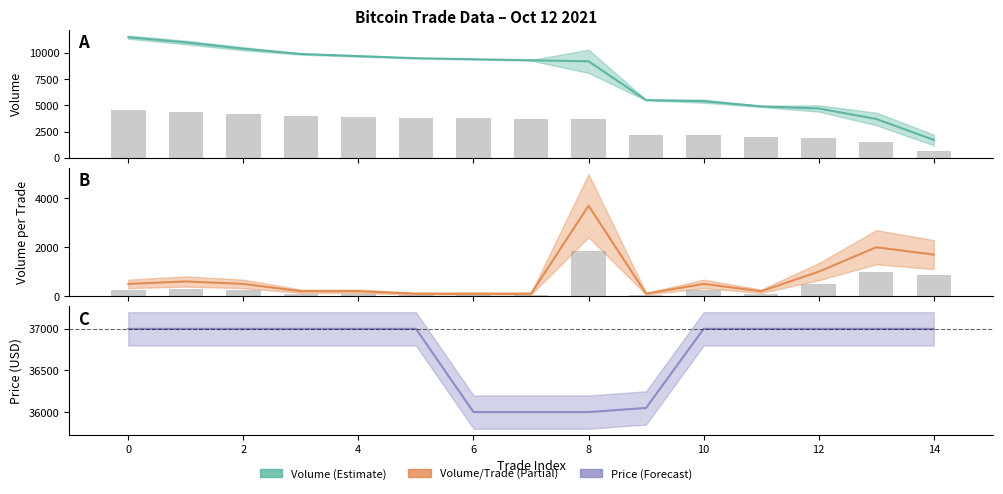

List the series in order of their overall mean, highest first.

Price, Volume, Volume per trade